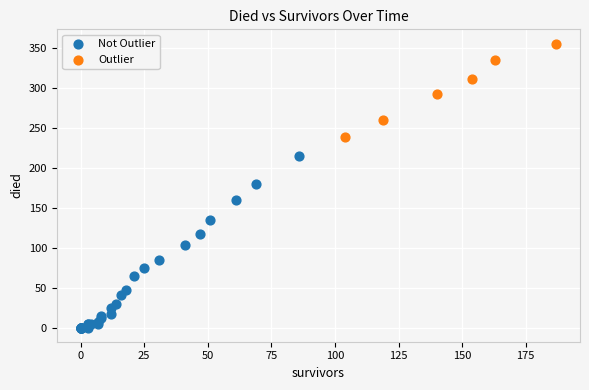

Which series contains the lowest Y value?

Not Outlier